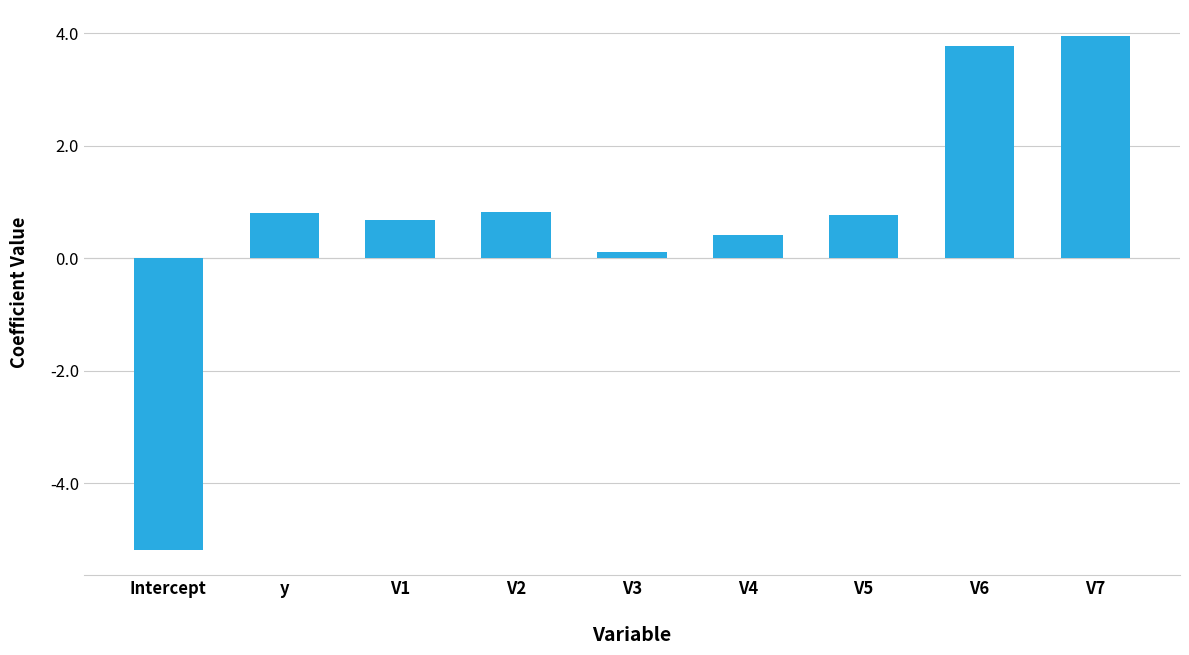

How many data points are less than 0?

1